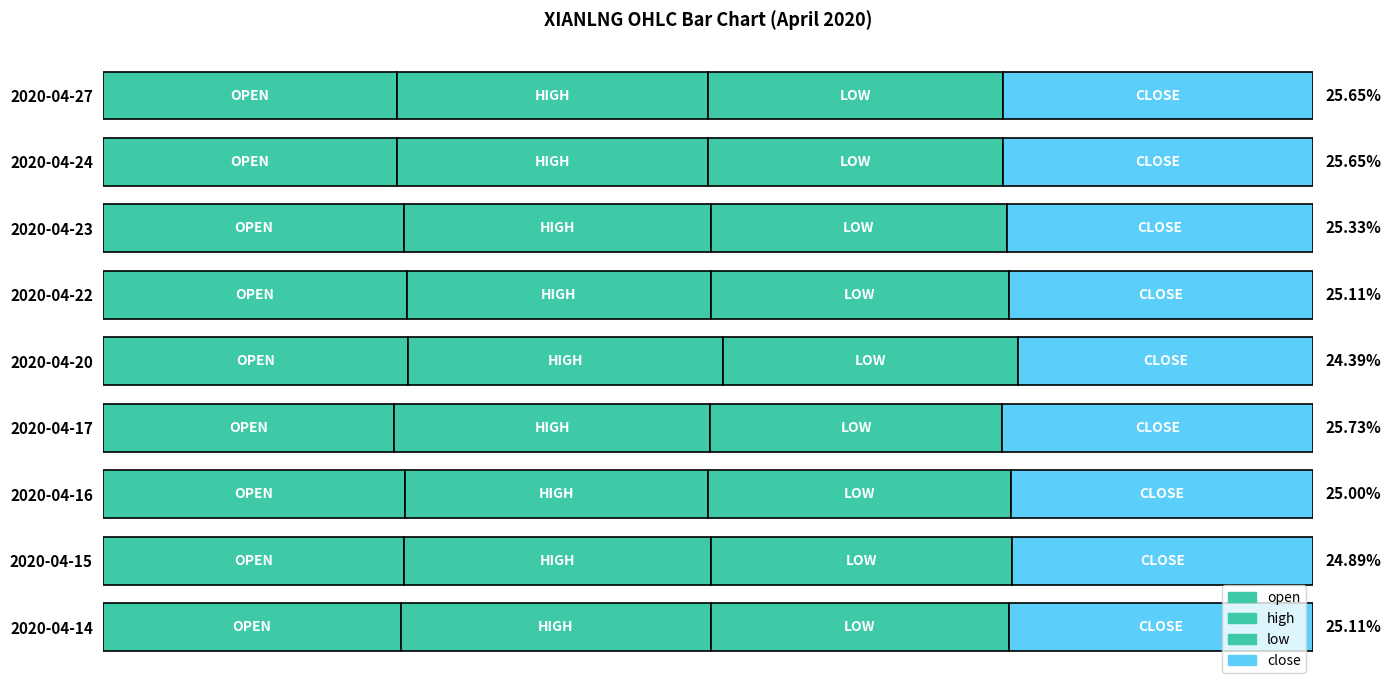

What position from the left is 0.4?

3